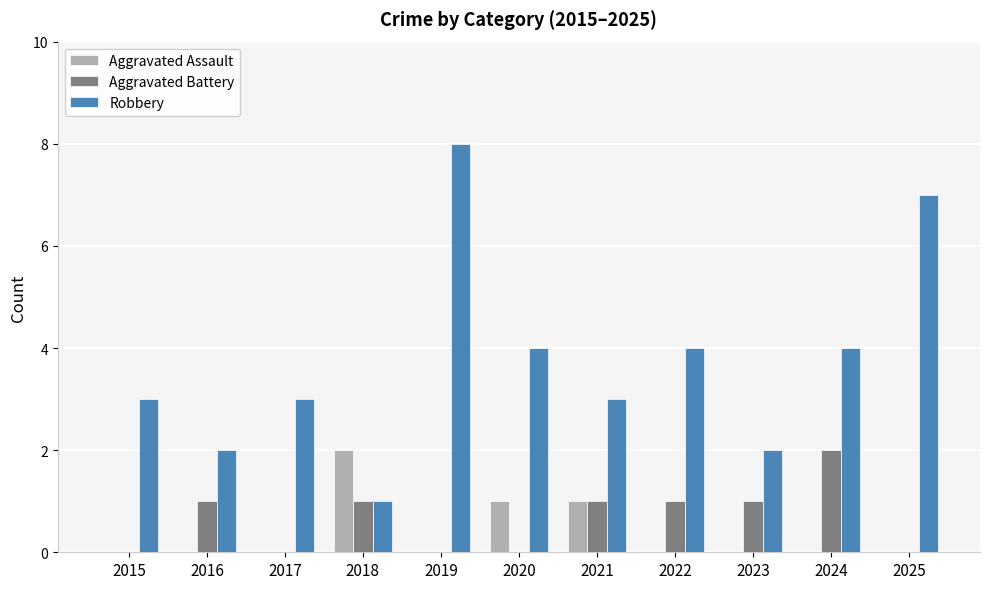

At which category is the sum across all series the highest?

2019